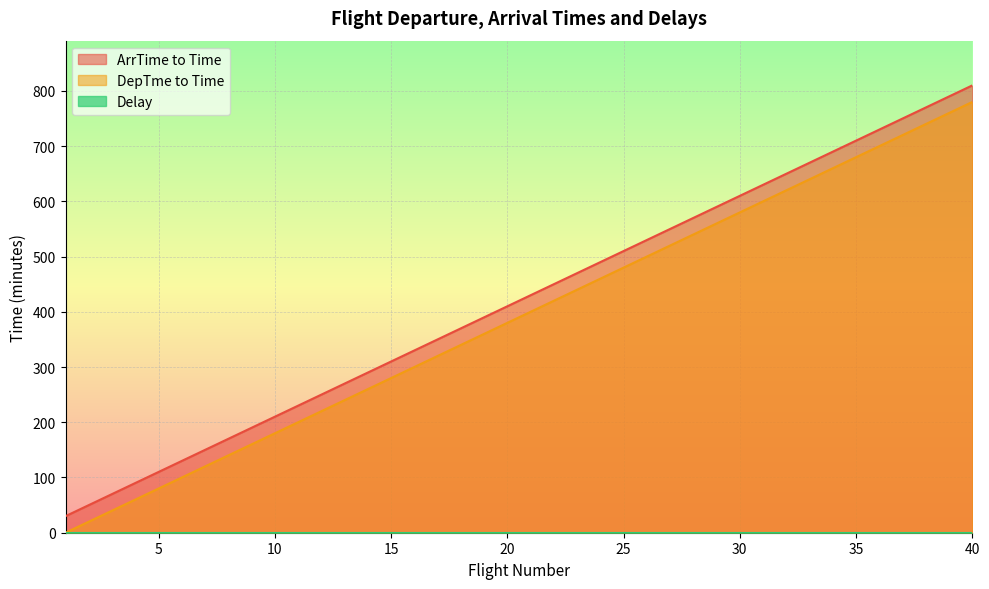

Which category has the highest value in the DepTme to Time series?

40